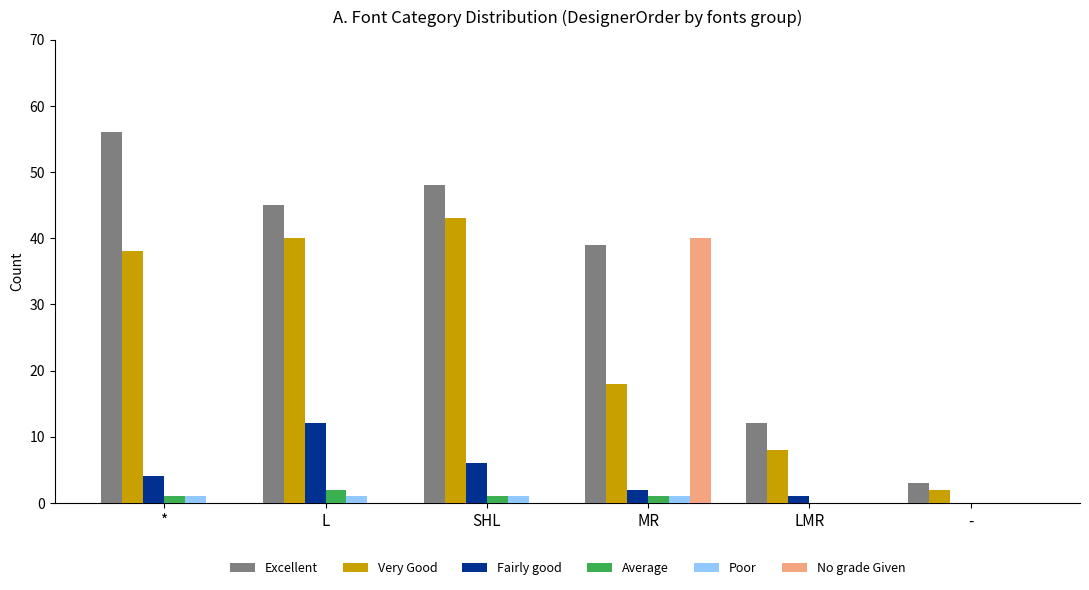

What is the sum of all Poor values?

4